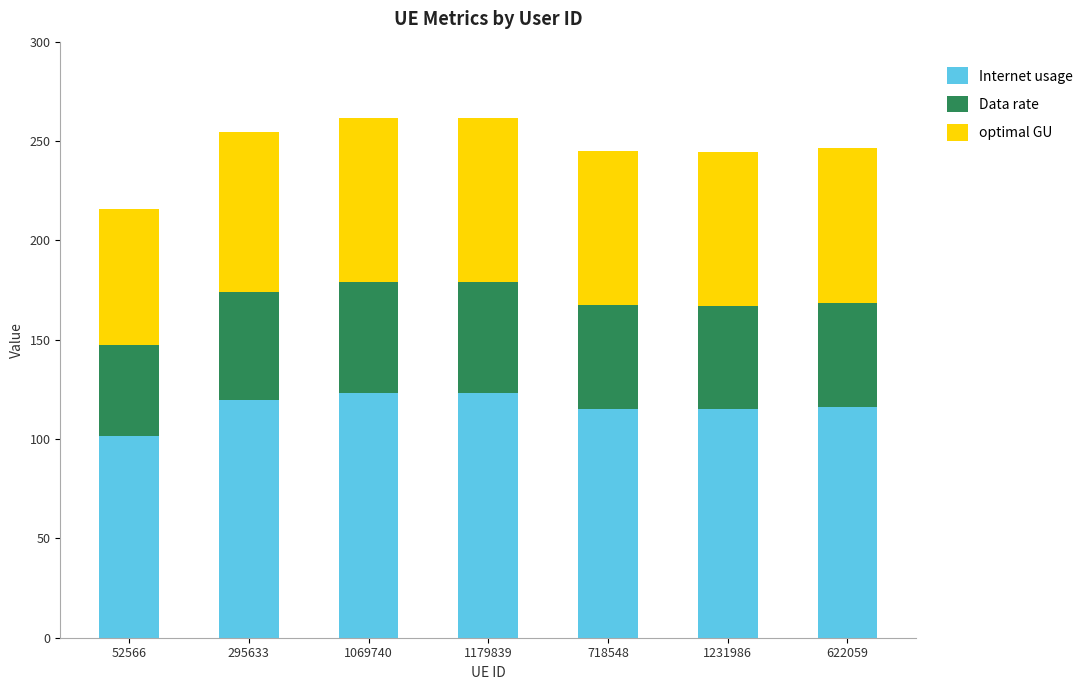

What is the difference between the Internet usage values at 295633 and 1179839?

3.3